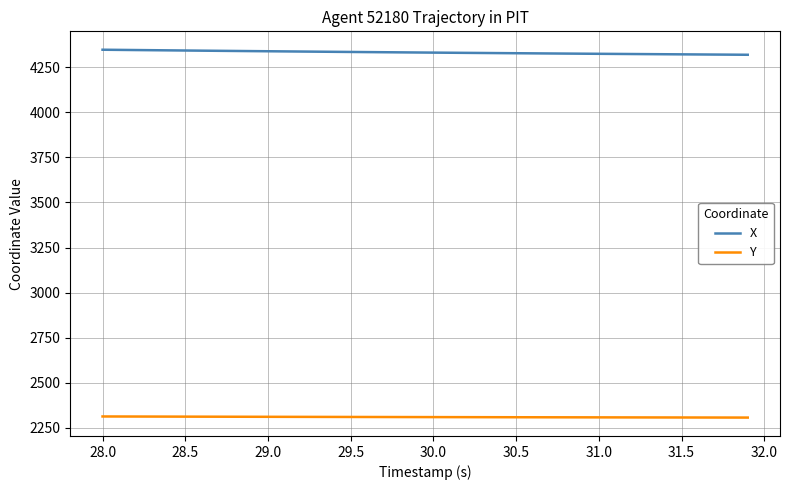

What is the lowest value of the Y series?

2307.6